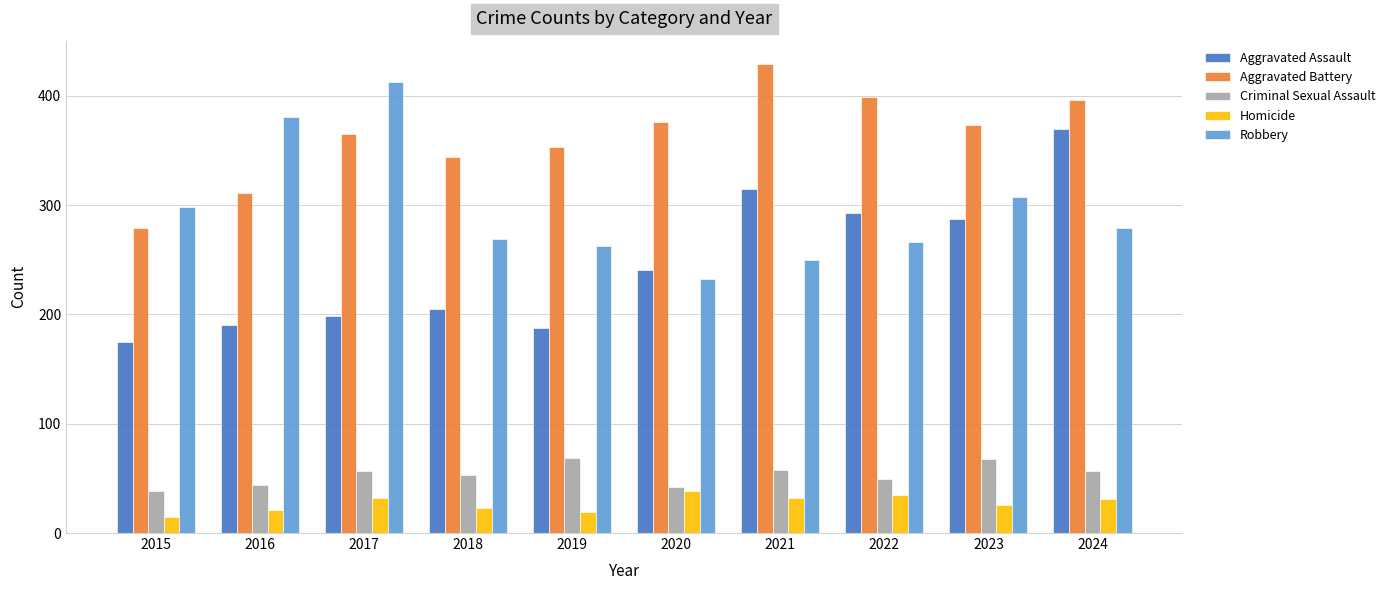

What is the approximate value of Aggravated Battery at 2016, to the nearest 10?

310